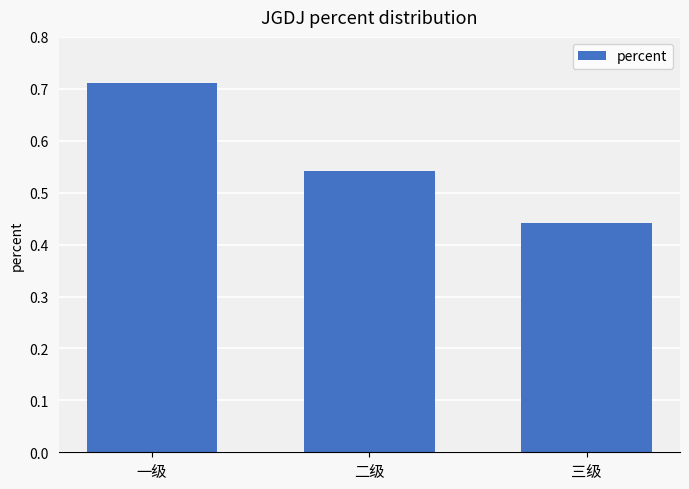

List the labels in order of value, smallest first.

三级, 二级, 一级